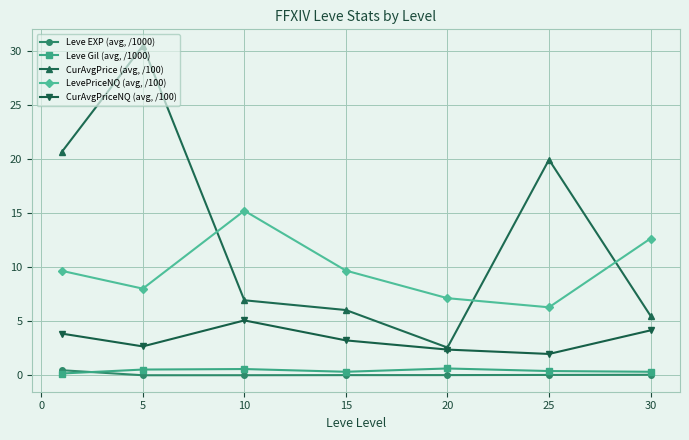

What is the value of the LevePriceNQ (avg, /100) point at the 5th from the left?

7.1